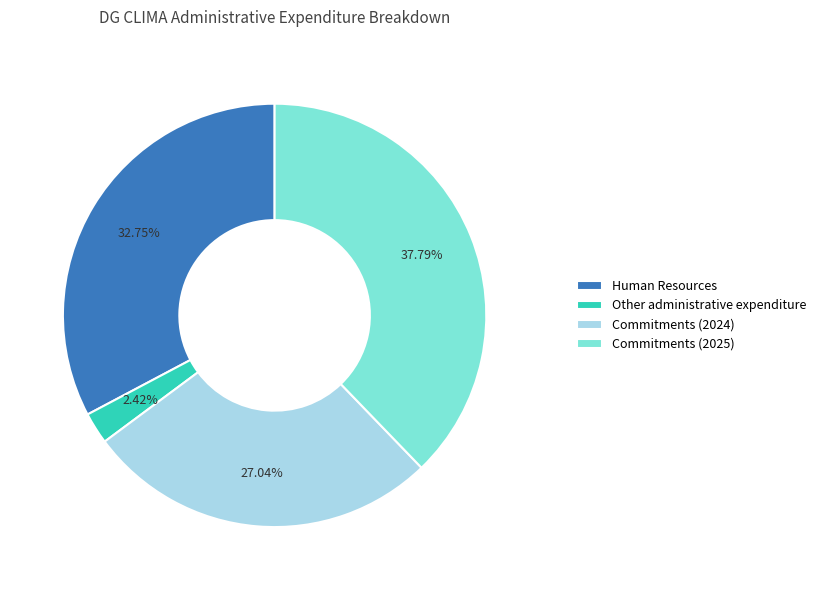

What percentage is the Human Resources slice, to the nearest percent?

33%